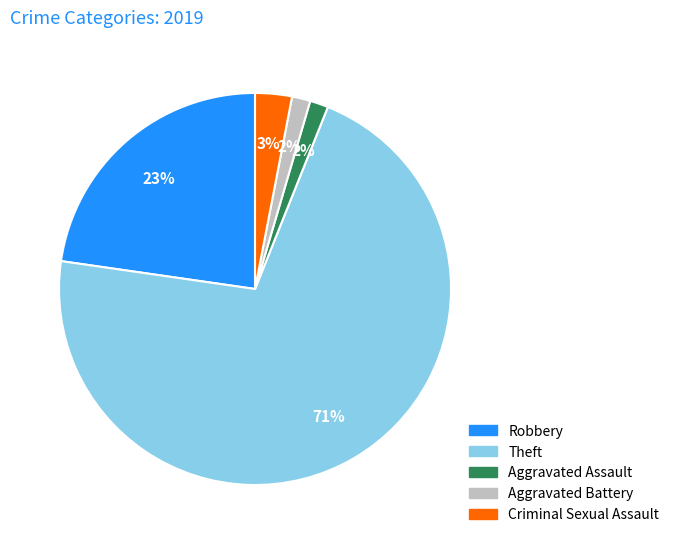

Does any single category account for the majority?

Yes